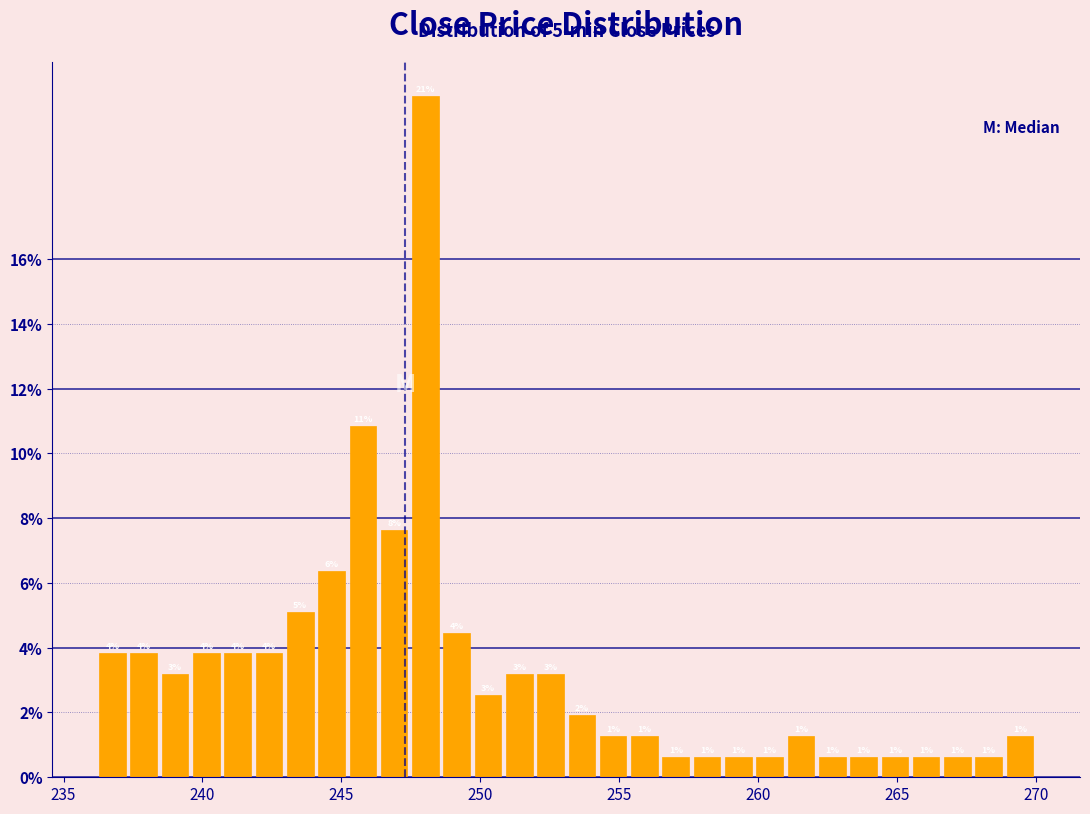

Read against the x-axis, roughly where is the centre of the tallest bar?

248.0